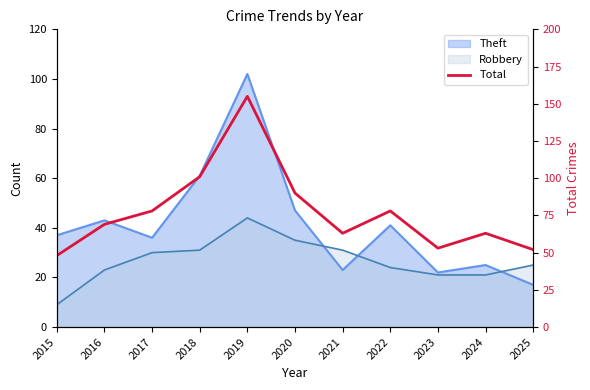

Between 2022 and 2019, which is larger?

2019